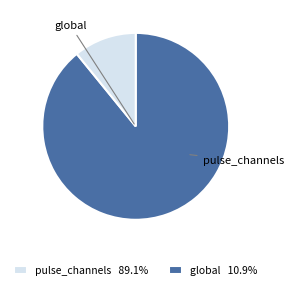

Is the sum of global and pulse_channels greater than half?

Yes